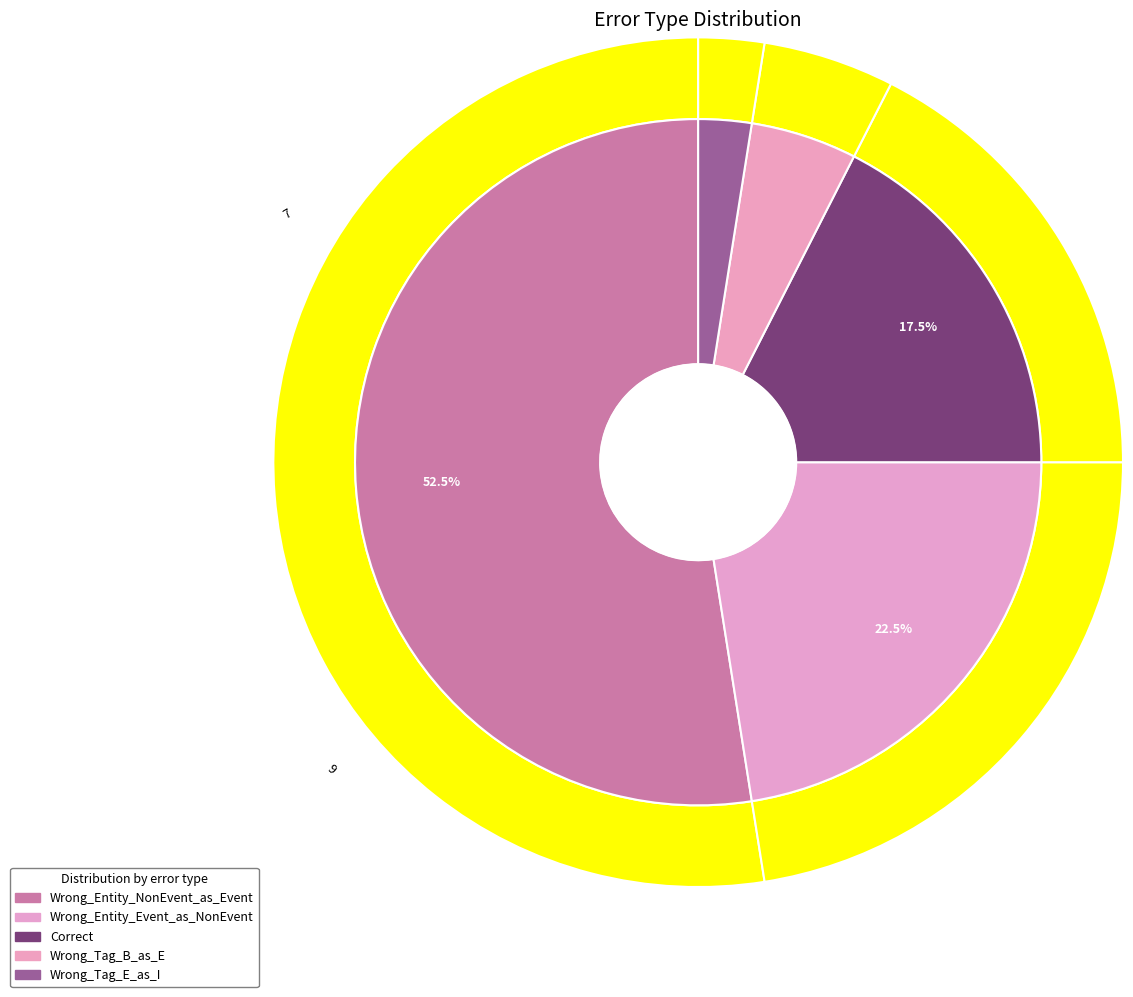

True or false: Wrong_Tag_E_as_I accounts for 9% of the total.

False